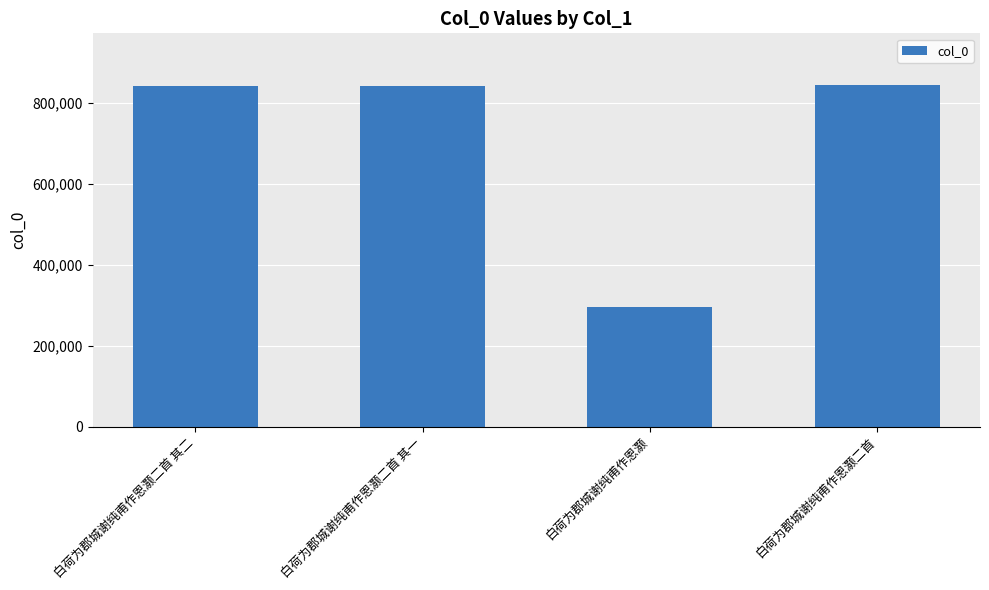

What is the change in value from 白荷为郡城谢纯甫作恩灏 to 白荷为郡城谢纯甫作恩灏二首?

+549886